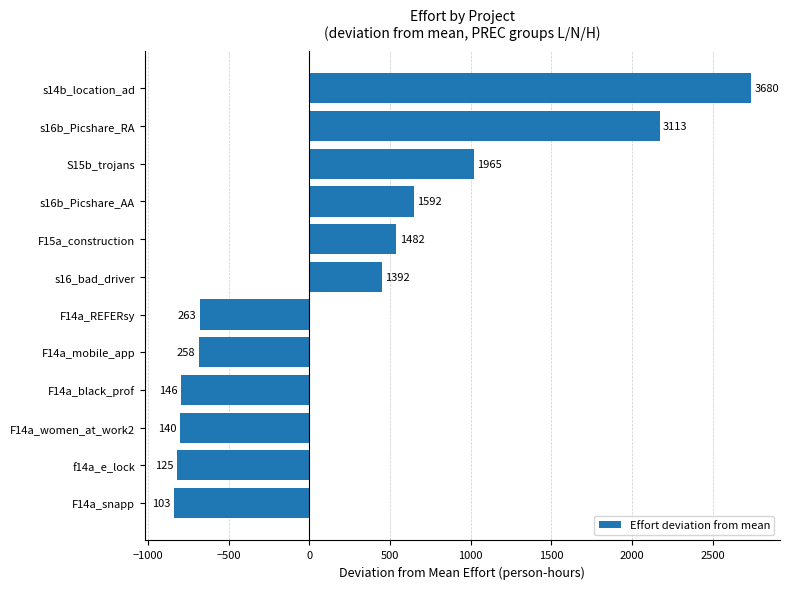

How many bars are there in total?

12